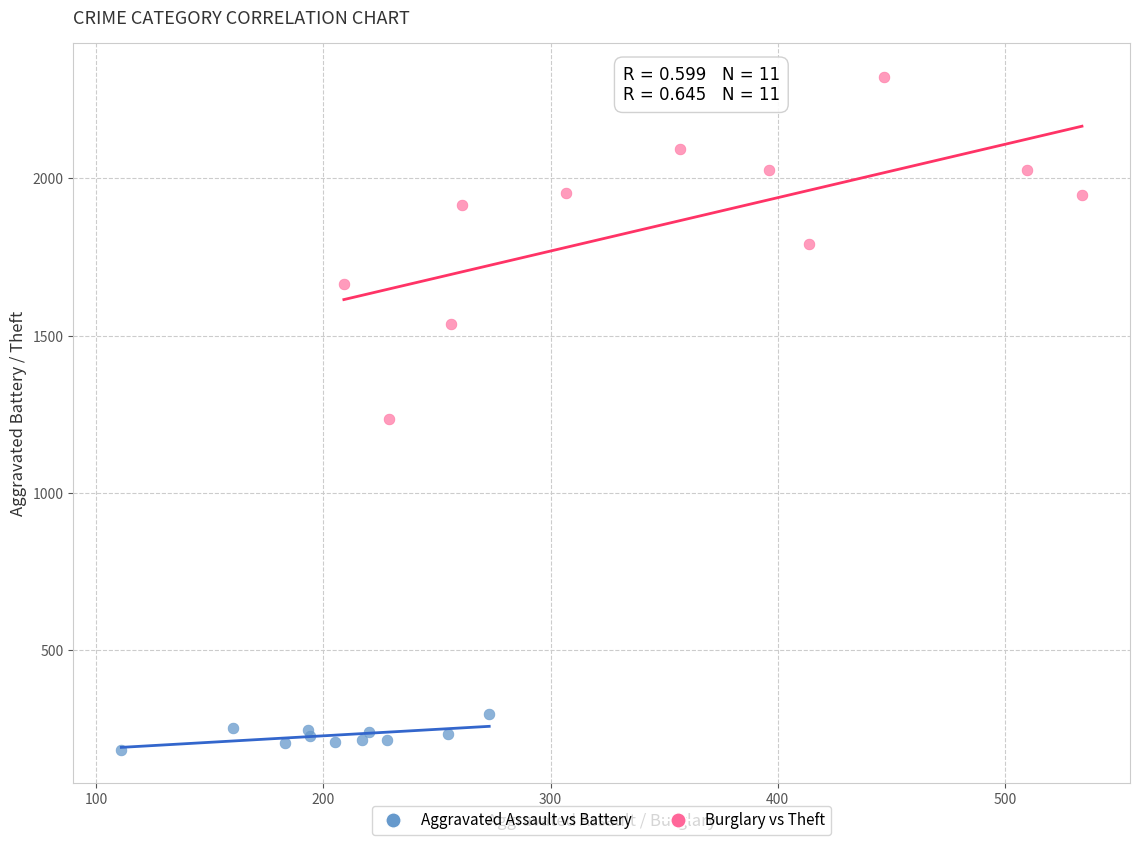

Which series contains the highest Y value?

Burglary vs Theft